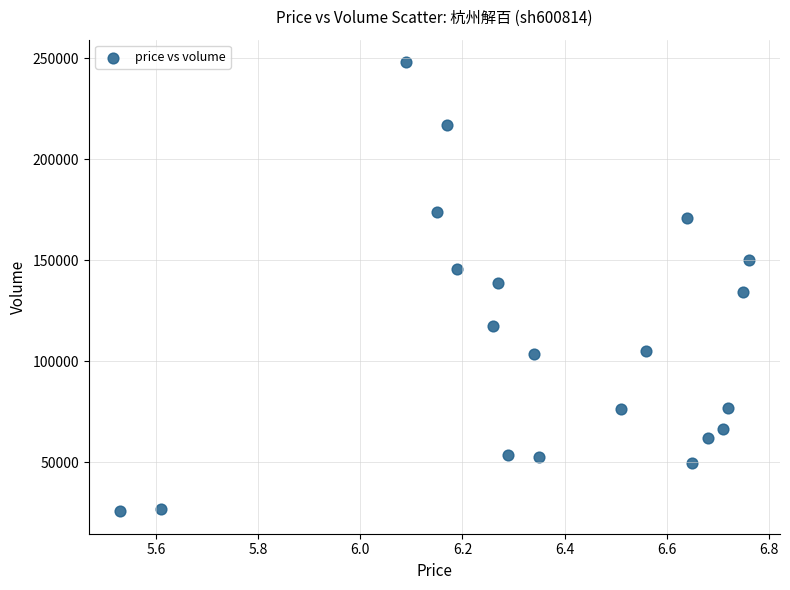

What is the range of Y values (max minus min)?

222251